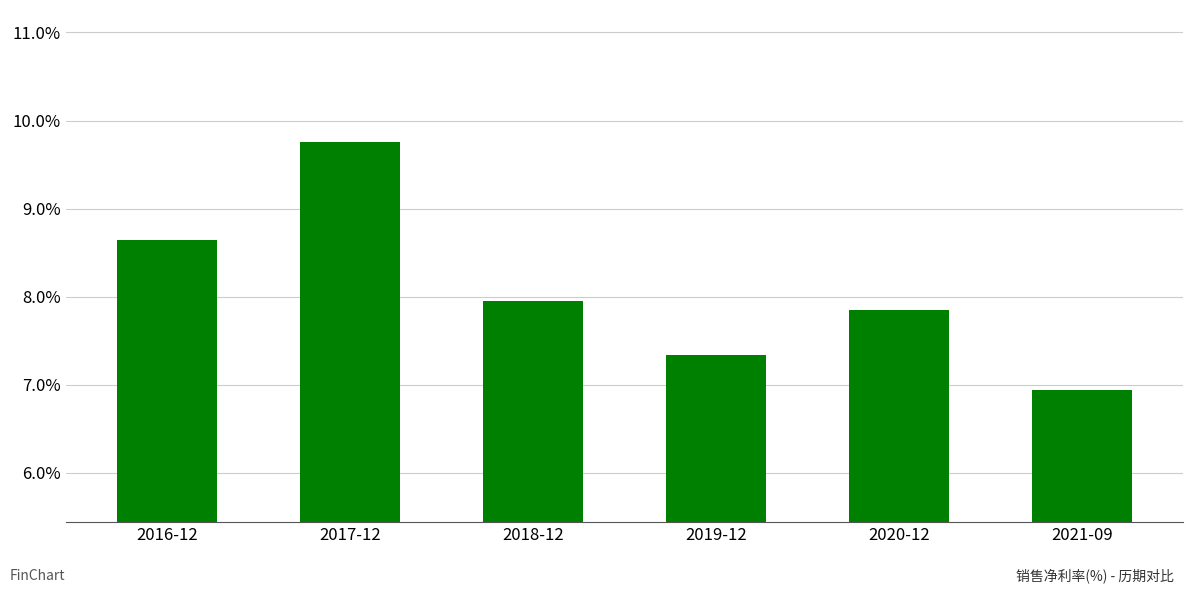

What is the sum of the values at 2018-12 and 2021-09?

14.9